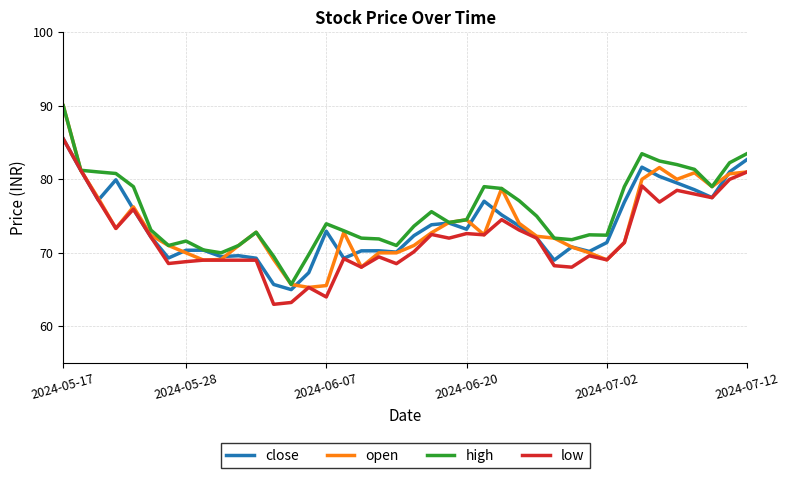

Which series has the widest spread of values?

open